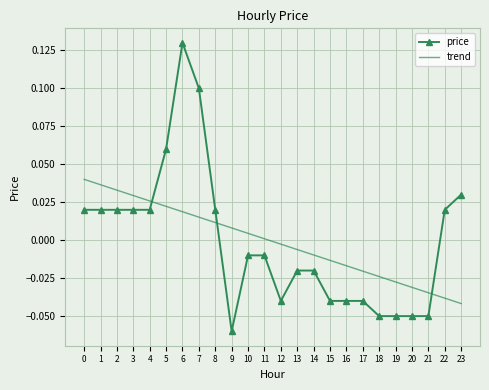

Which series changed the most between 1 and 15?

price